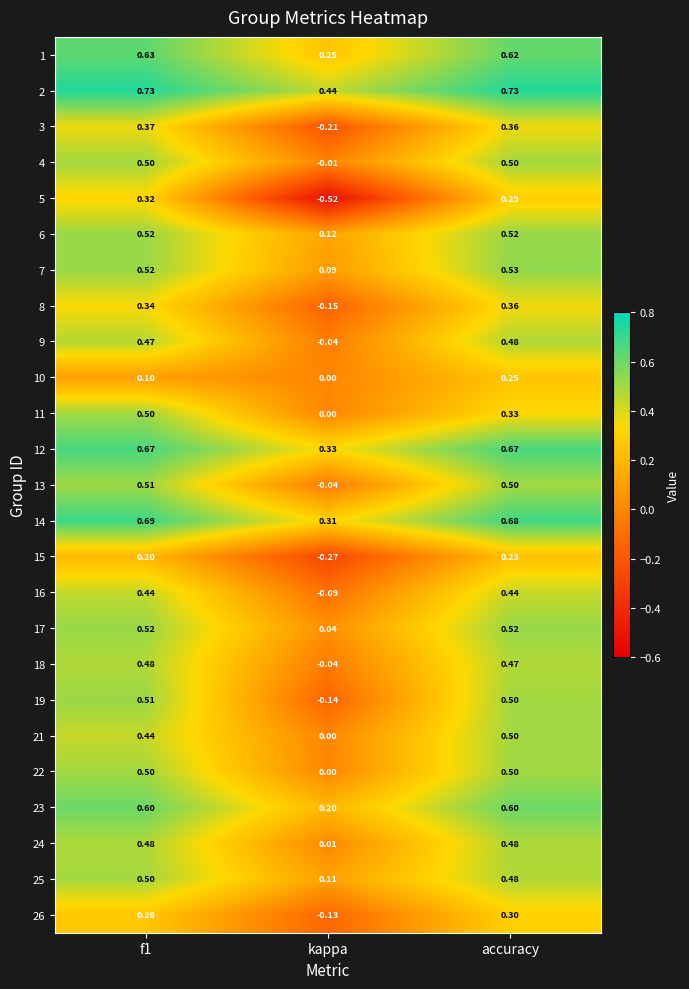

Which series has the widest spread of values?

5